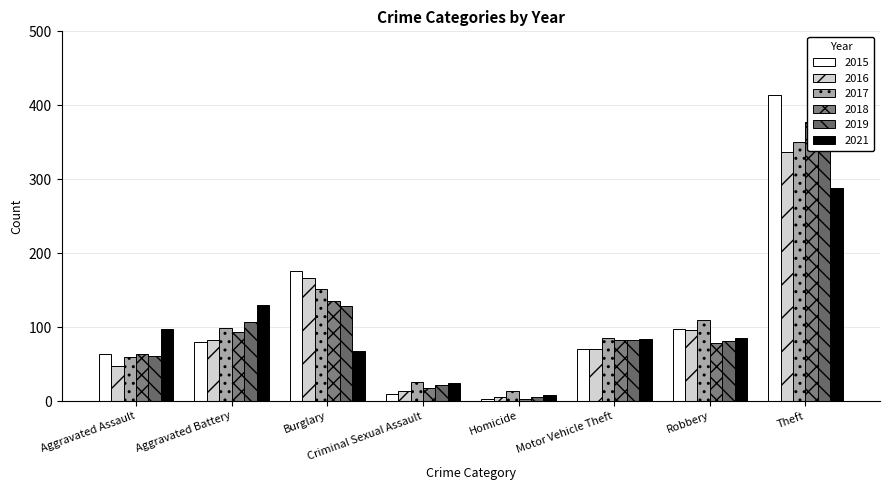

Which has a higher value, Motor Vehicle Theft or Homicide?

Motor Vehicle Theft